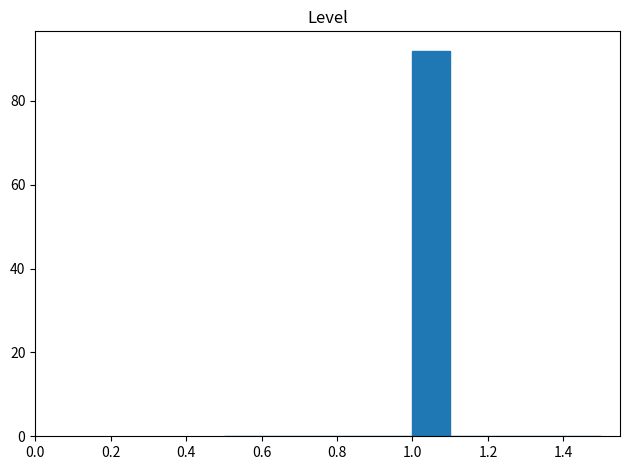

What is the height of the bar covering 1.0 to 1.1 on the x-axis? The values are not printed on the chart, so give them approximately, as read against the axis.

92